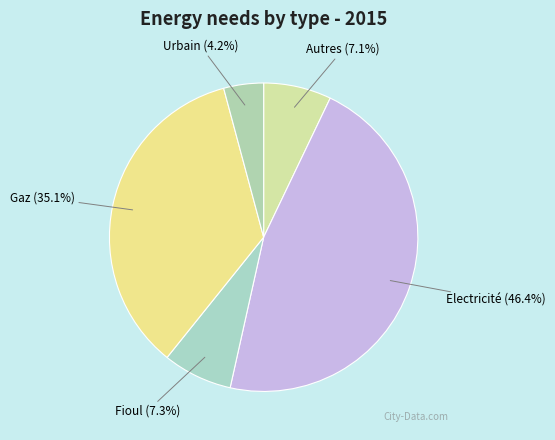

Count the number of slices in the pie.

5